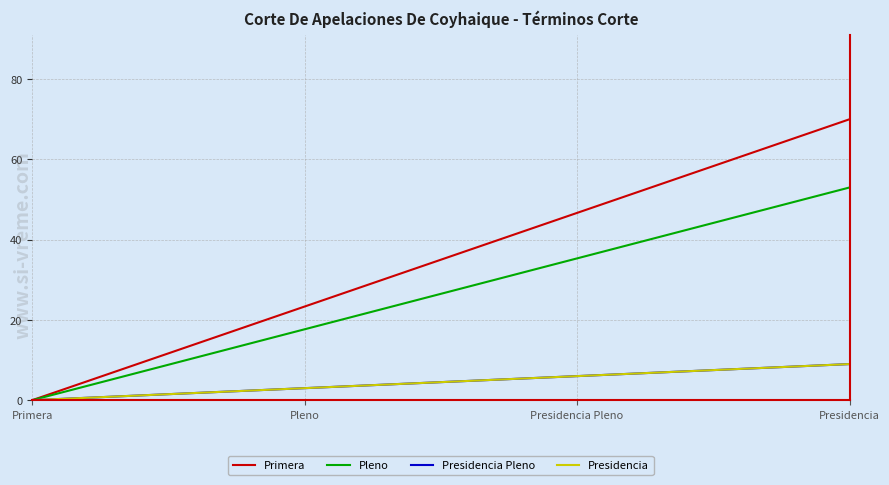

Does the chart have visible grid lines?

Yes